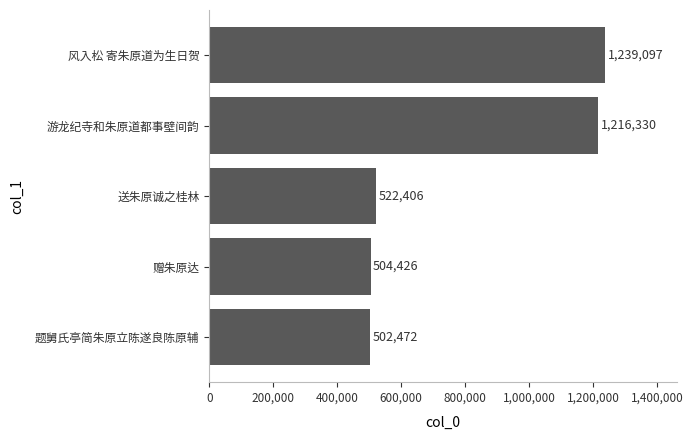

Reading bottom to top, list all the values displayed in this chart.

题舅氏亭简朱原立陈遂良陈原辅=502472	赠朱原达=504426	送朱原诚之桂林=522406	游龙纪寺和朱原道都事壁间韵=1216330	风入松 寄朱原道为生日贺=1239097